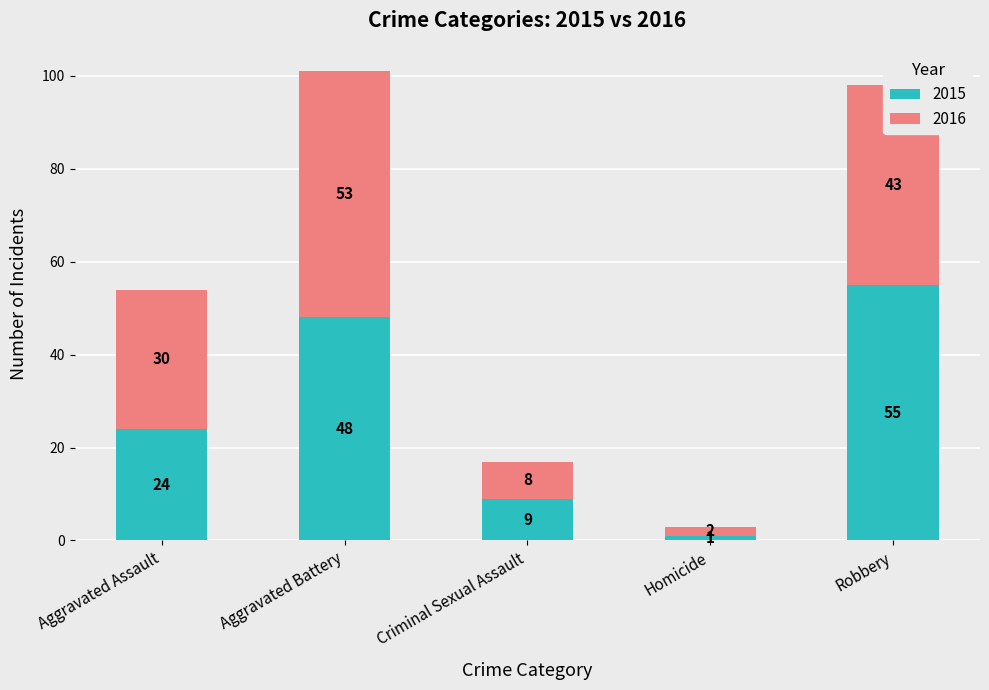

What is the total value across all series at Criminal Sexual Assault?

17